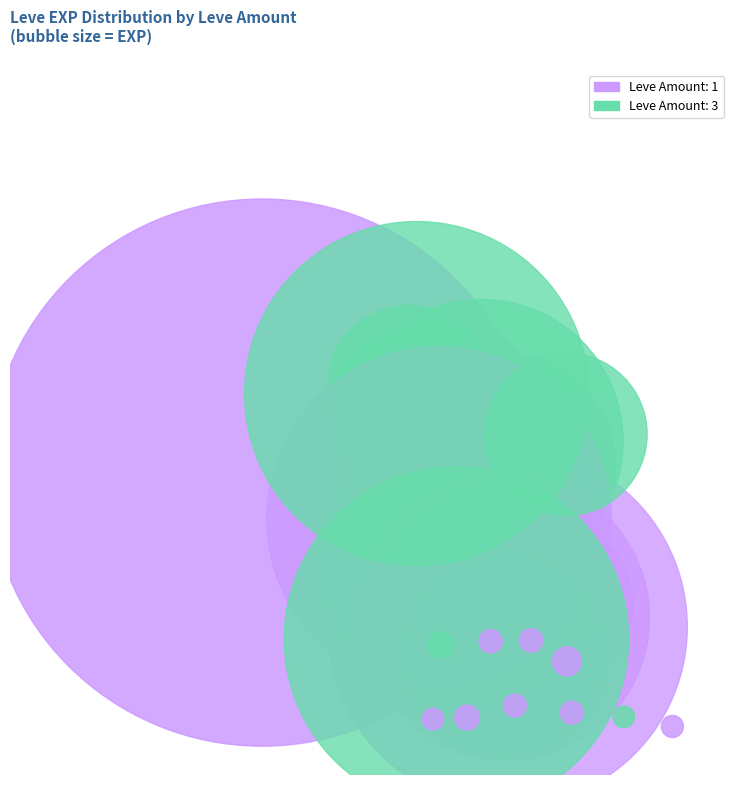

True or false: 1 accounts for 2% of the total.

False